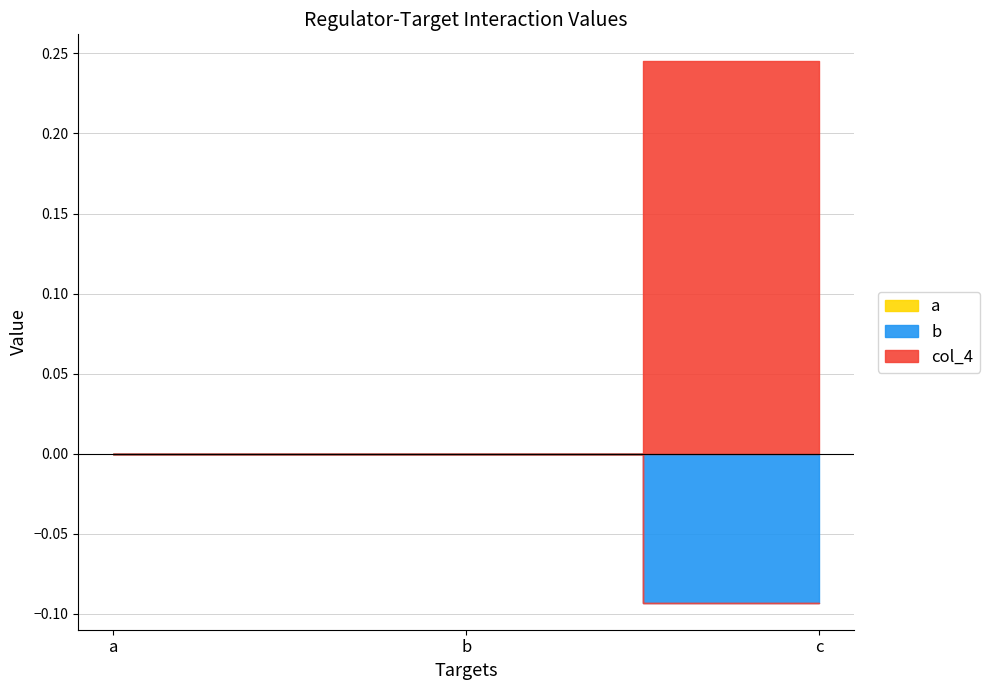

Does the chart have visible grid lines?

Yes